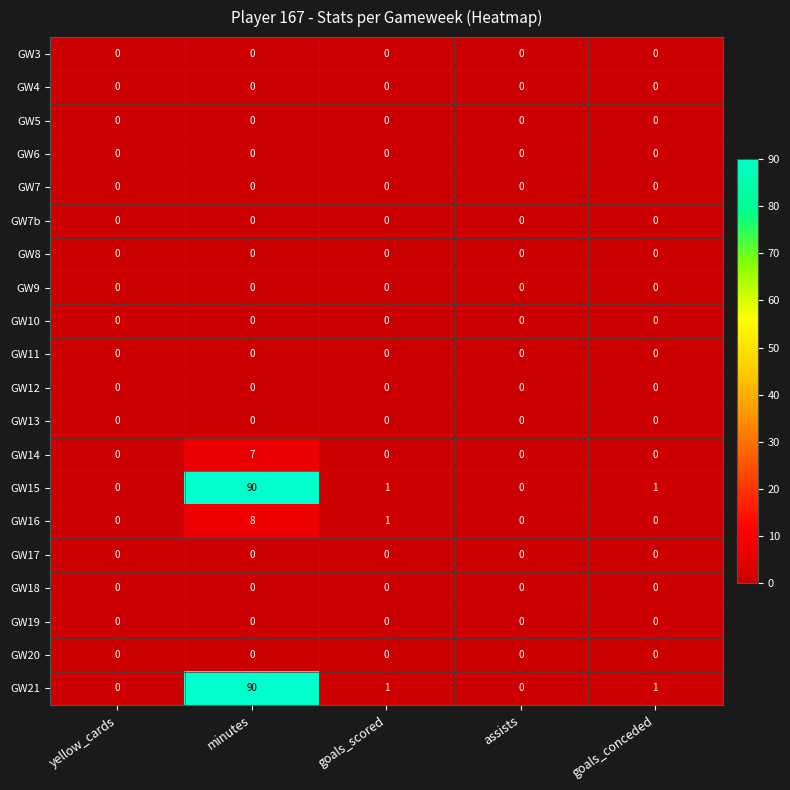

What is the greatest value displayed?

90